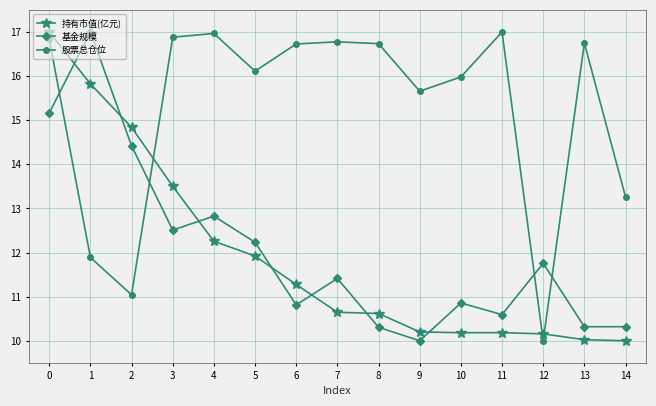

What is the greatest value displayed?

17.0